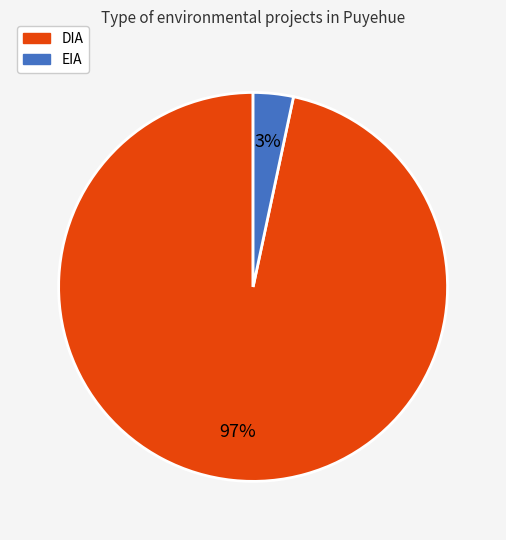

What is the smallest slice in the pie chart?

EIA